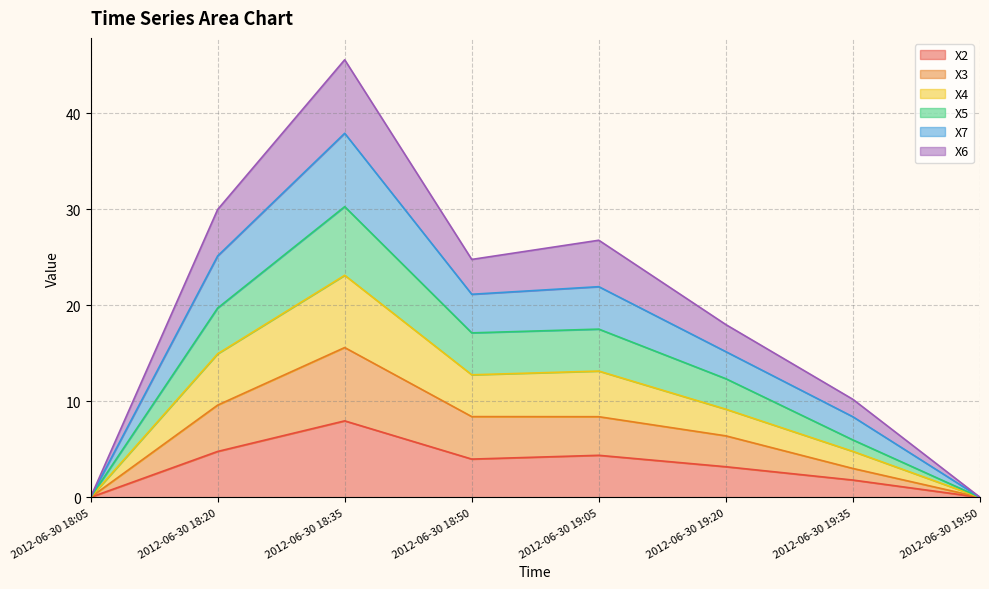

Is it true that X2 equals 10.5 at 2012-06-30 18:35?

False